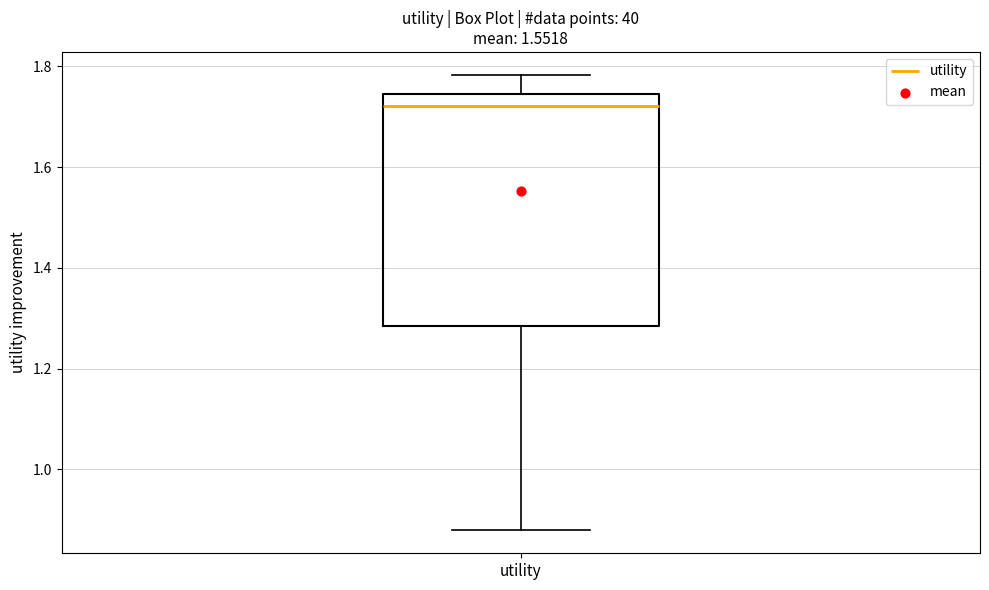

Read this box plot against the y-axis: the position of the median line, the range covered by the box, and the ends of both whiskers. The values are not printed on the chart, so give them approximately, as read against the axis.

median 1.72, box 1.28 to 1.74, whiskers 0.88 to 1.78